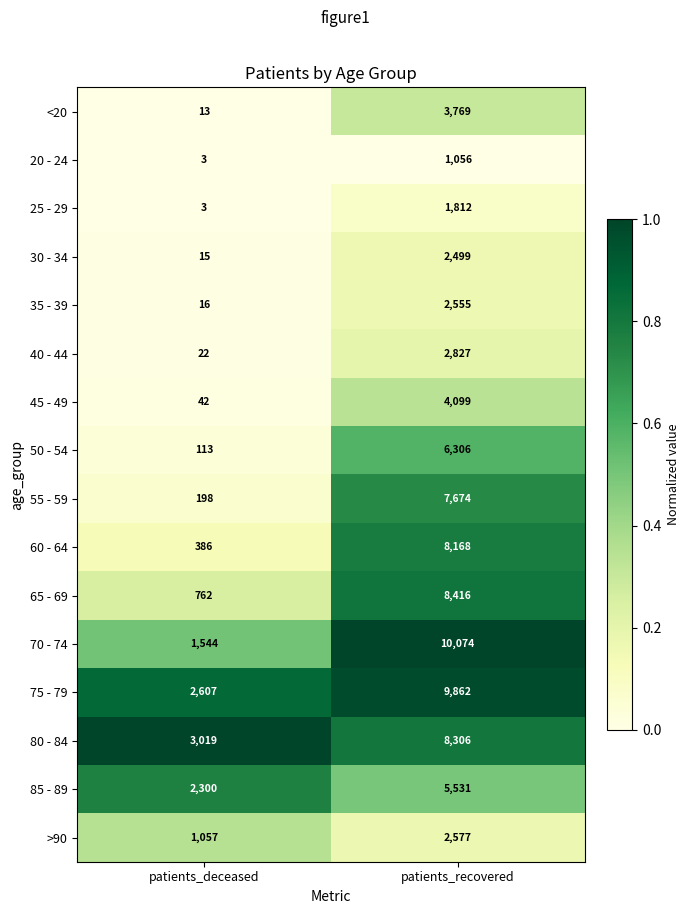

Which category has the lowest value in the 25 - 29 series?

patients_deceased